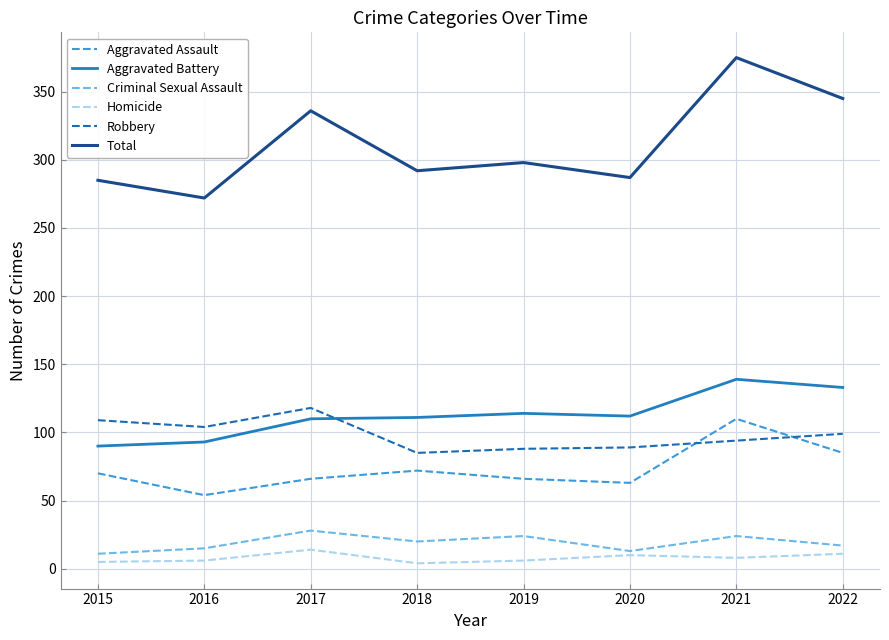

What is the approximate value of Homicide at 2017, to the nearest 5?

15